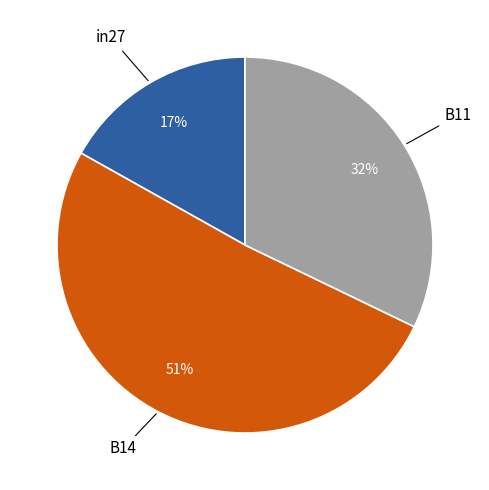

To the nearest percent, what is the average slice percentage?

33%